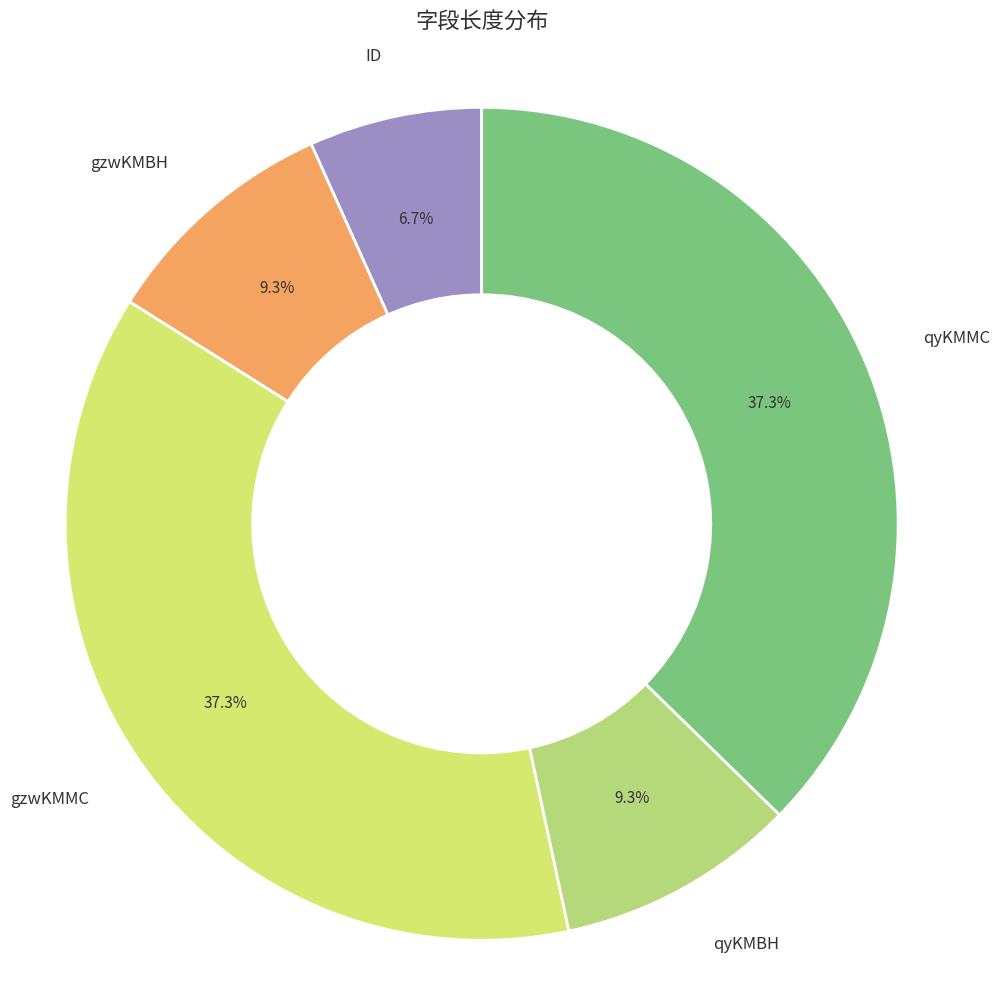

Count the number of slices in the pie.

5